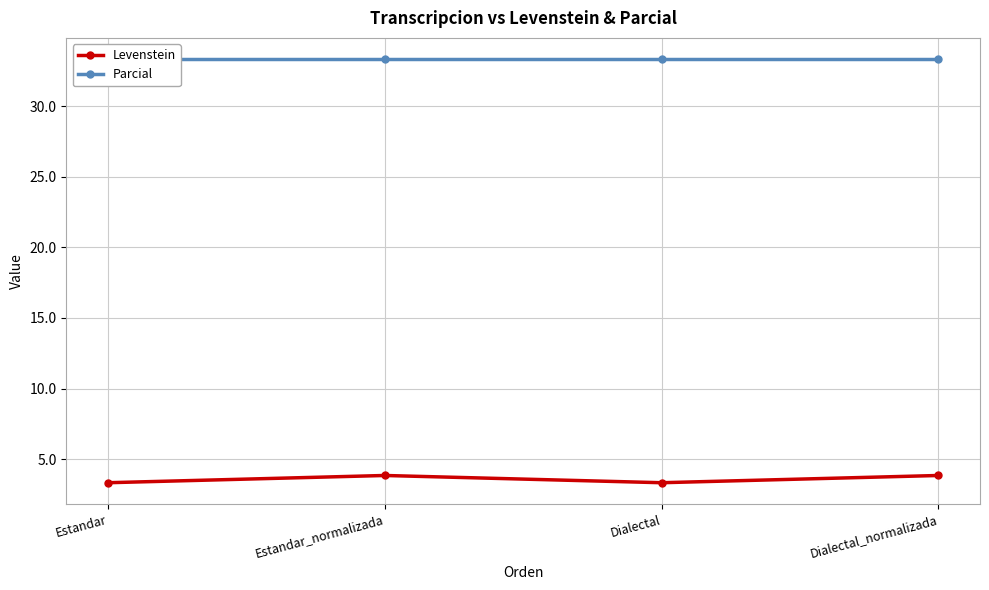

Count the number of data series in this chart.

2